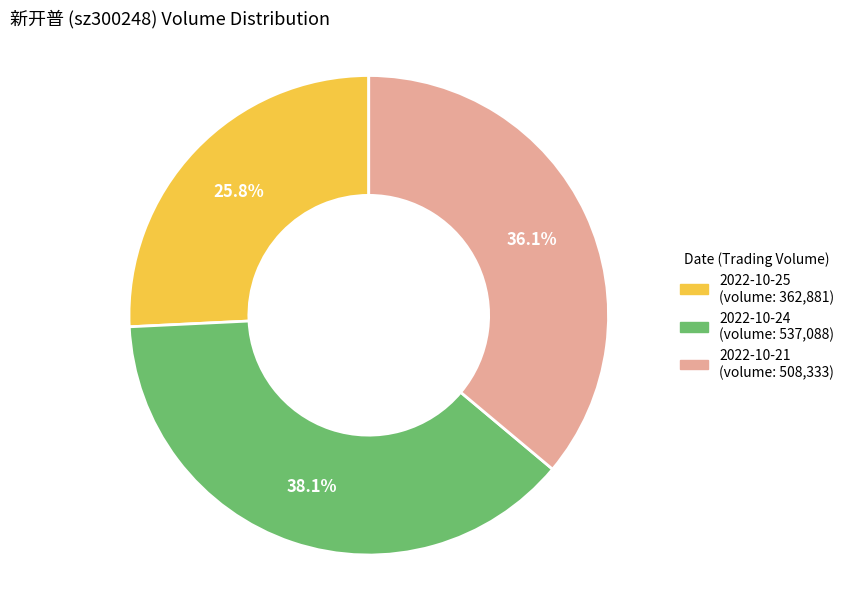

Which slice is the largest?

2022-10-24